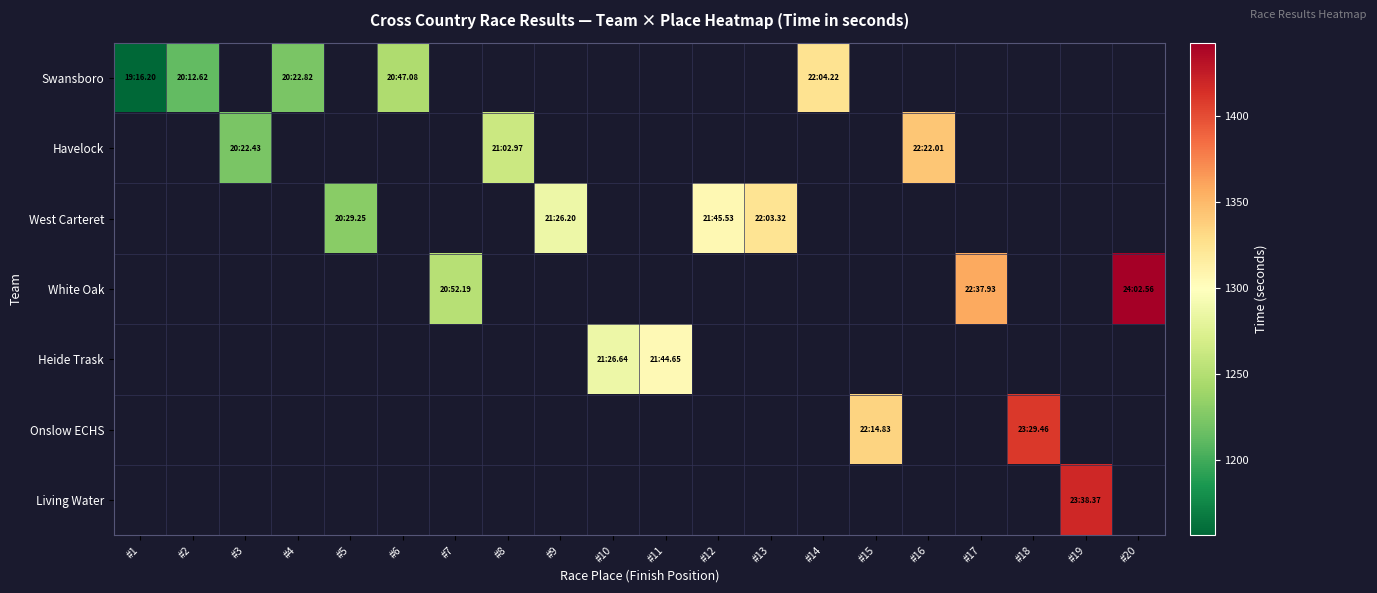

How many data points does each series have?

20